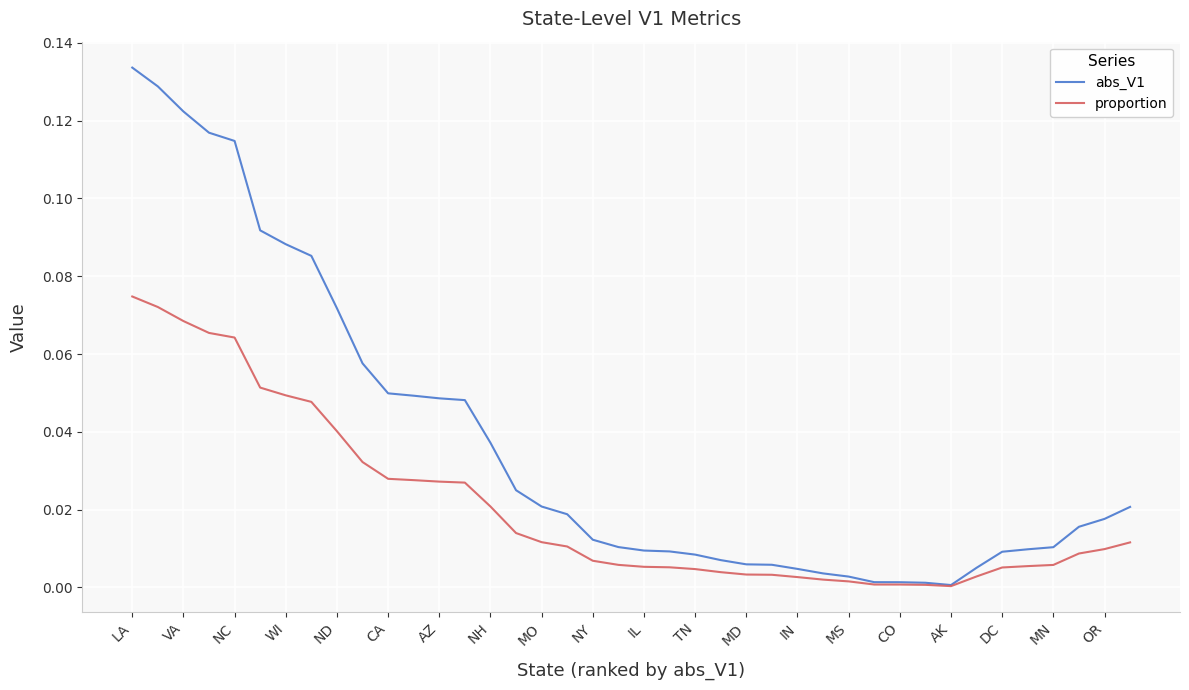

List the series in order of their overall mean, lowest first.

proportion, abs_V1